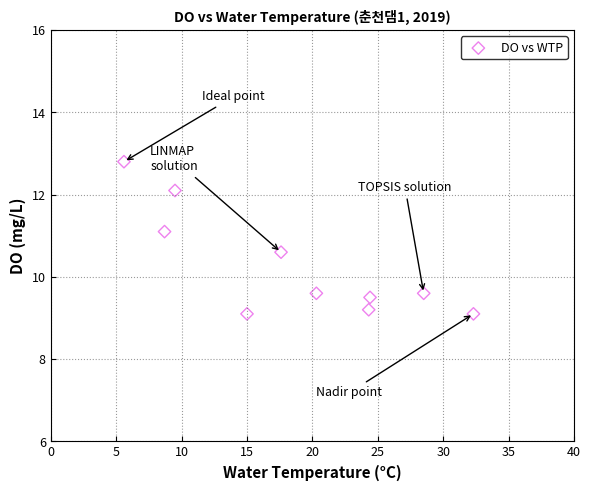

What is the average X value?

18.6